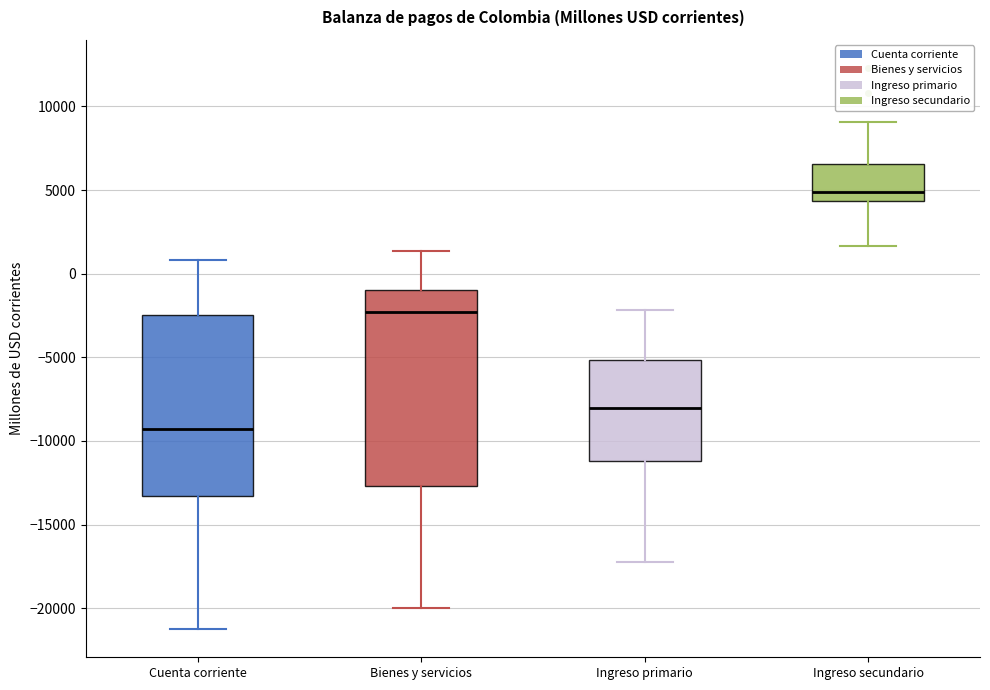

Reading left to right, read every box against the y-axis: the position of its median line, the range the box covers, and the ends of its whiskers. The values are not printed on the chart, so give them approximately, as read against the axis.

Cuenta corriente: median -9500, box -13500 to -2500, whiskers -21500 to 1000
Bienes y servicios: median -2500, box -12500 to -1000, whiskers -20000 to 1500
Ingreso primario: median -8000, box -11000 to -5000, whiskers -17500 to -2000
Ingreso secundario: median 5000, box 4500 to 6500, whiskers 1500 to 9000